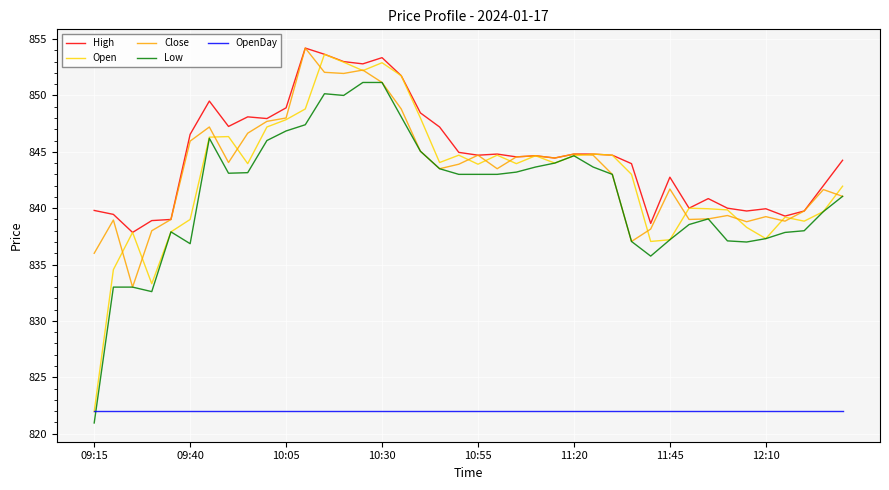

What is the maximum value shown in the chart?

854.2